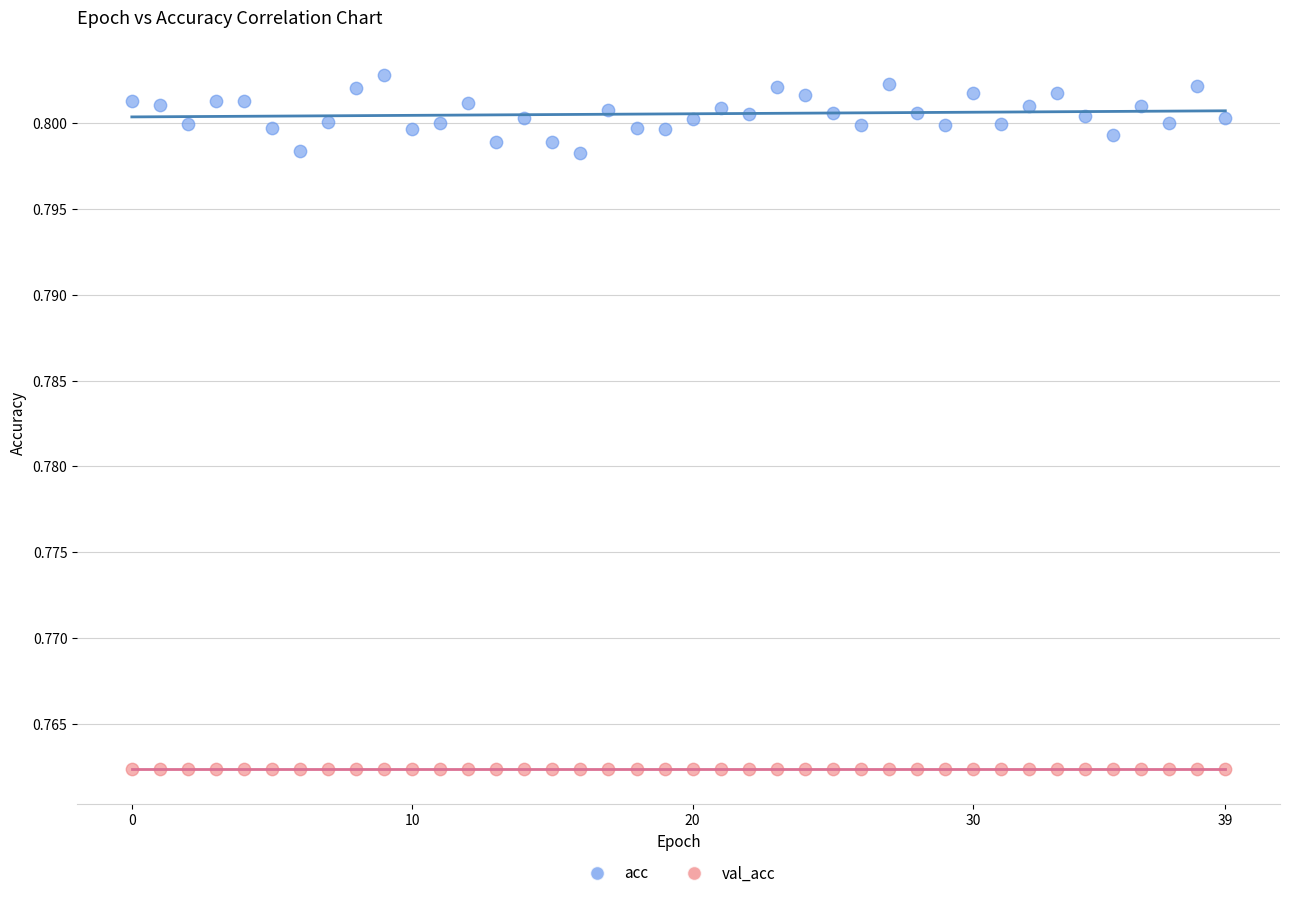

Which series contains the lowest Y value?

val_acc